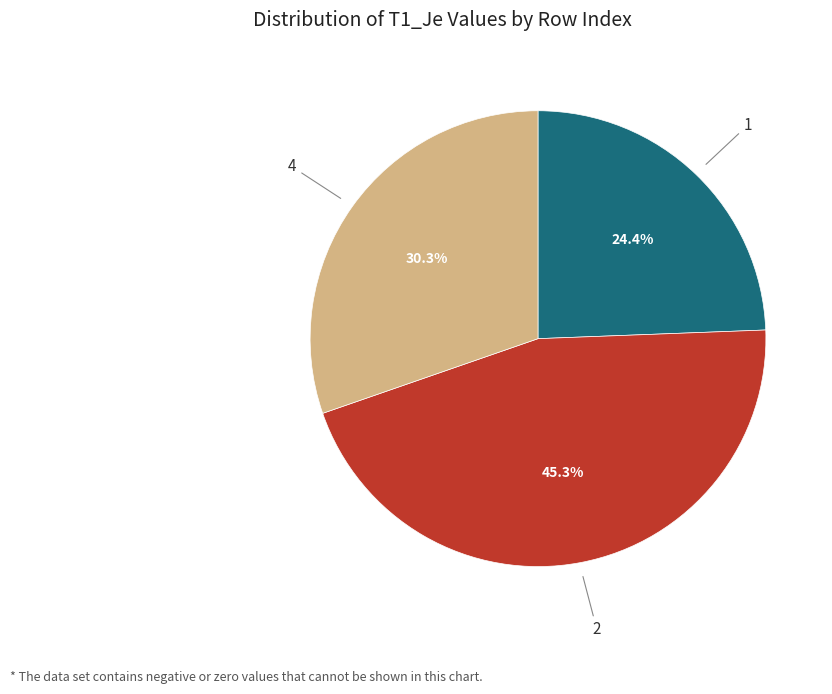

To the nearest percent, what percentage of the pie is 2?

45%